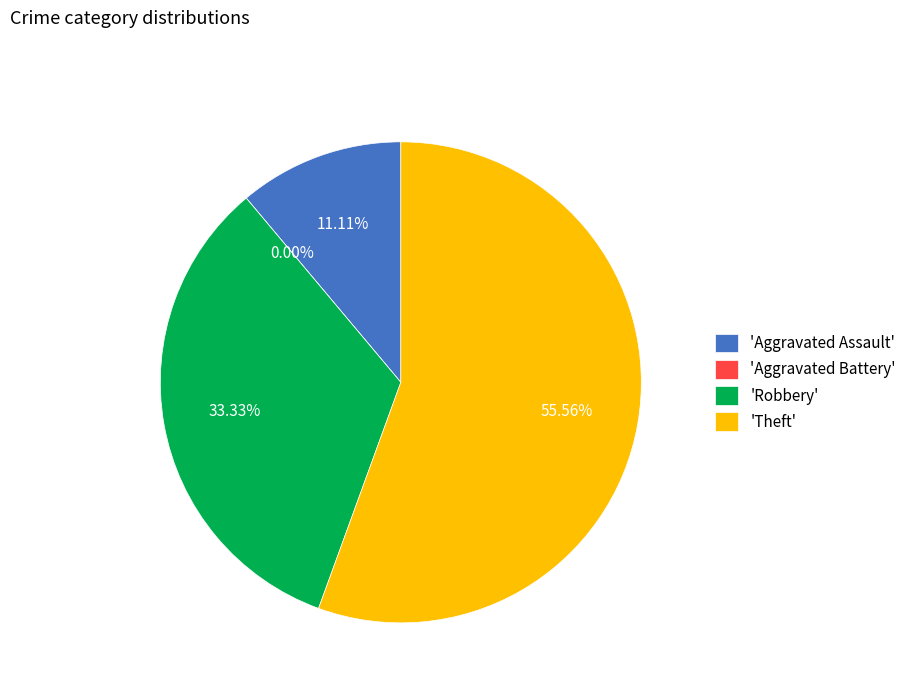

Does any single category account for the majority?

Yes